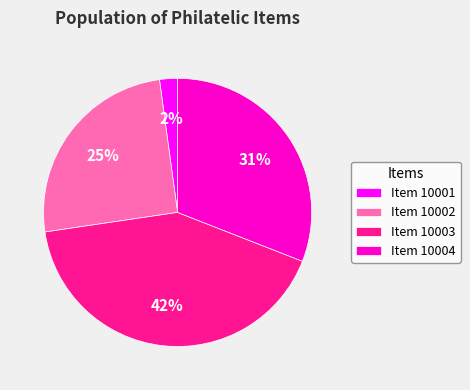

Rank the categories by value from highest to lowest.

Item 10003, Item 10004, Item 10002, Item 10001